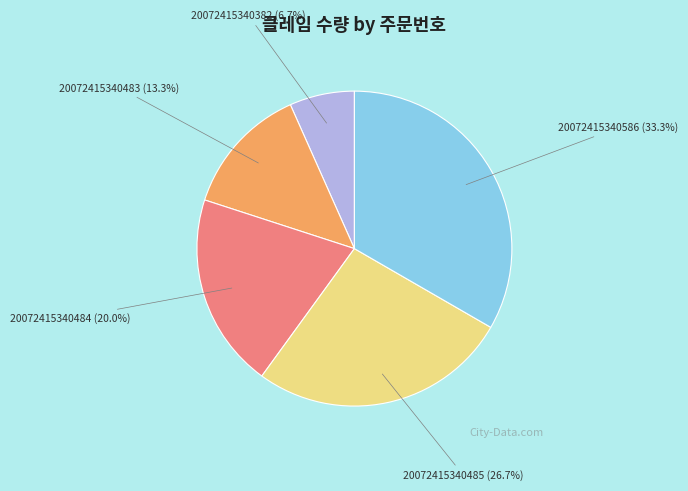

To the nearest percent, what is the difference between the largest and smallest slice percentages?

27%